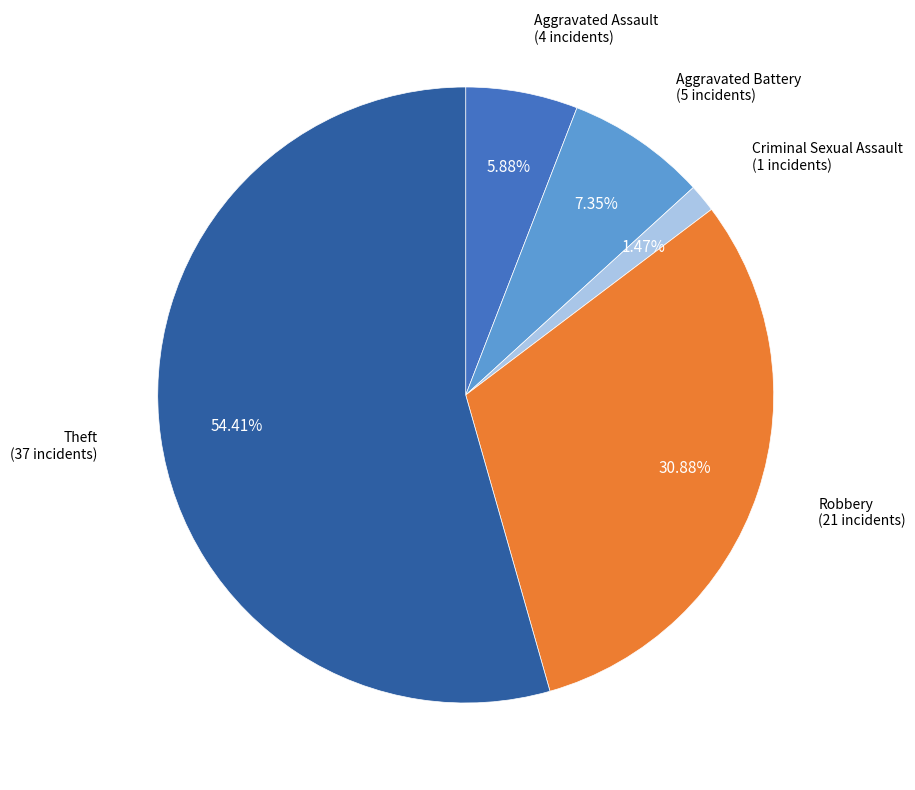

Rank the categories by value from lowest to highest.

Criminal Sexual Assault, Aggravated Assault, Aggravated Battery, Robbery, Theft